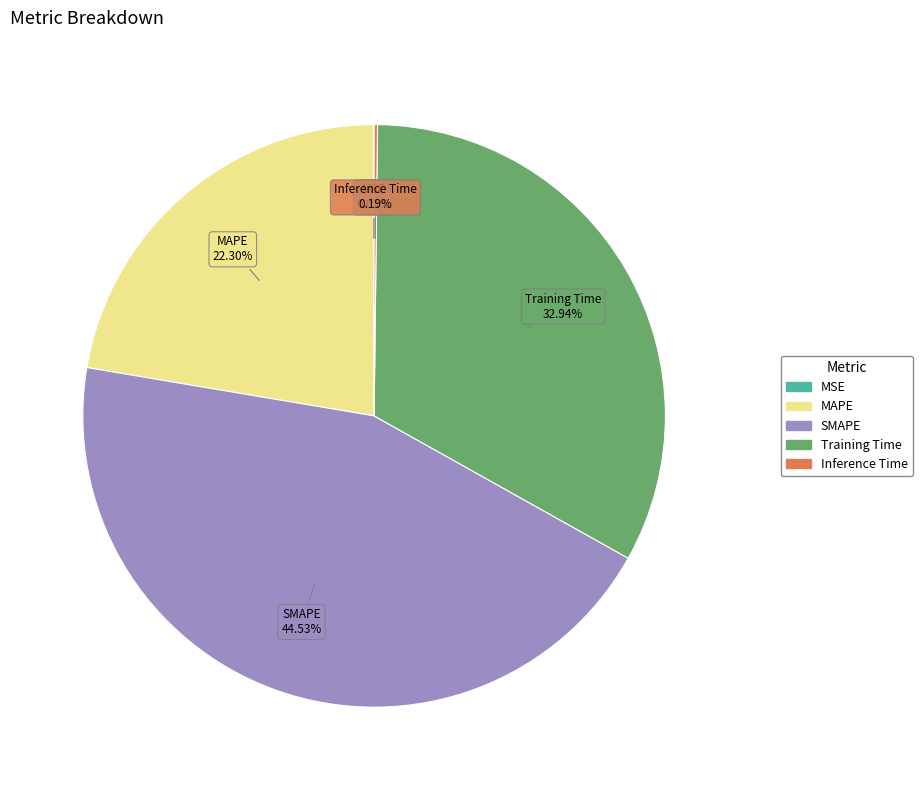

True or false: Training Time accounts for 33% of the total.

True